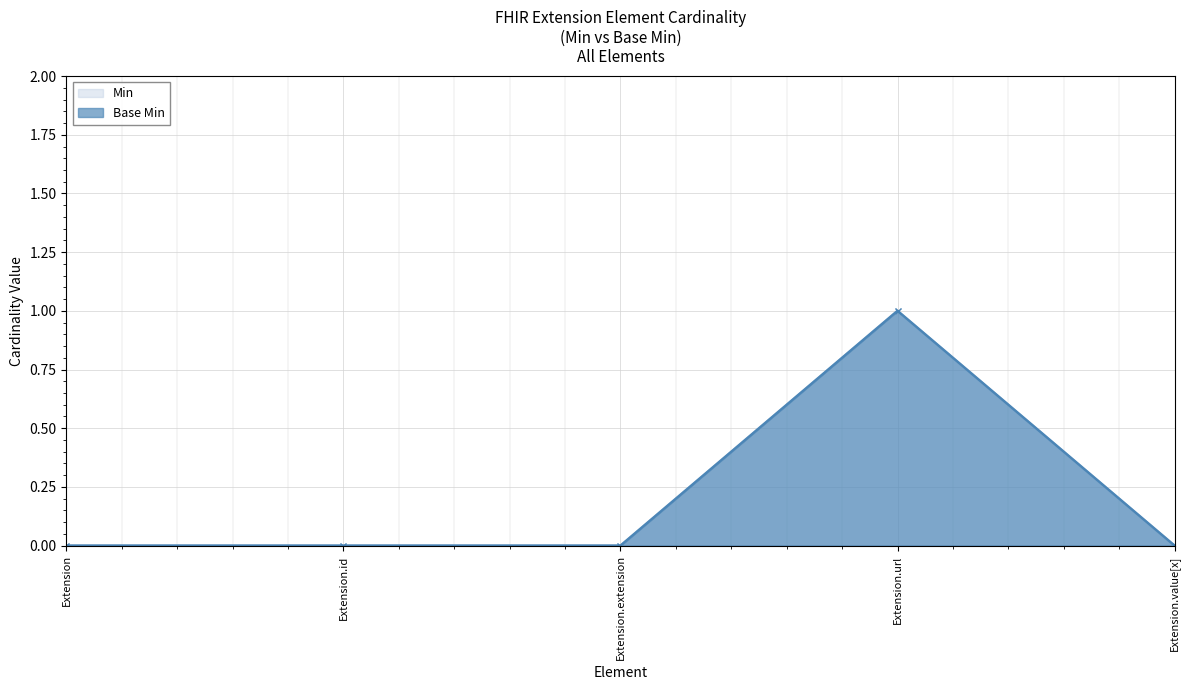

Which series has the largest range (max minus min)?

Min